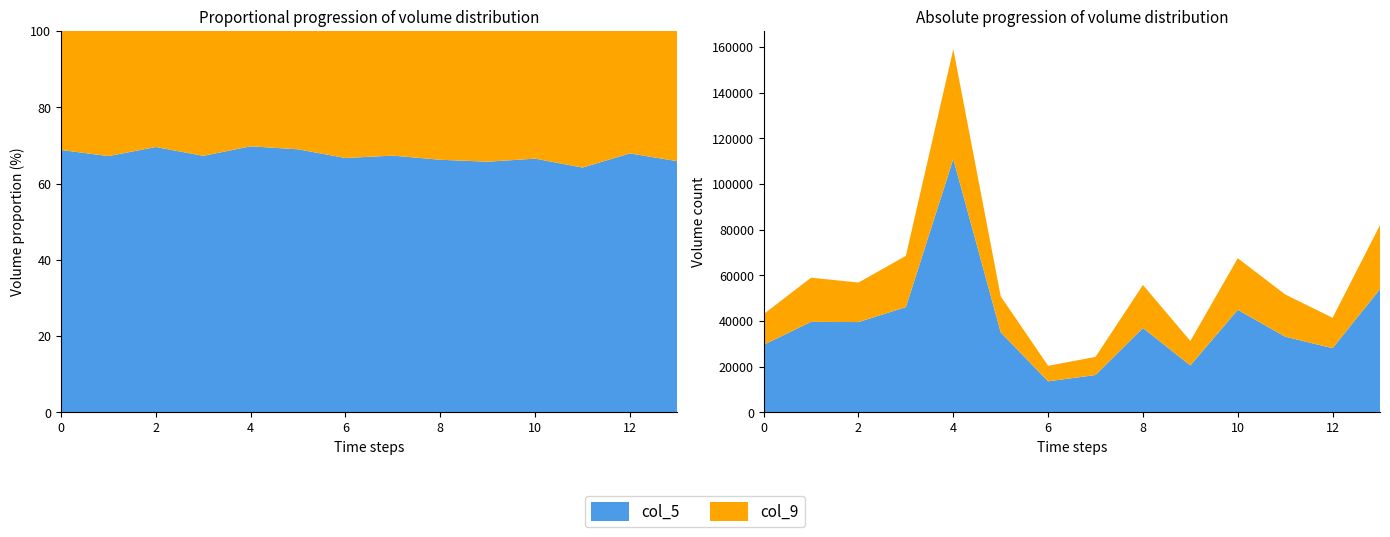

Reading left to right, list all the values displayed in this chart.

col_5: 1677628800000=29587.9	1677672000000=39627.4	1677715200000=39533.0	1677758400000=46090.6	1677801600000=110926.0	1677844800000=35042.7	1677888000000=13587.0	1677931200000=16352.1	1677974400000=36943.6	1678017600000=20539.7	1678060800000=44888.1	1678104000000=33136.2	1678147200000=28101.2	1678190400000=53981.3
col_9: 1677628800000=13422.5	1677672000000=19345.5	1677715200000=17289.2	1677758400000=22439.3	1677801600000=48088.4	1677844800000=15764.4	1677888000000=6783.4	1677931200000=7937.5	1677974400000=18835.2	1678017600000=10712.4	1678060800000=22586.7	1678104000000=18486.7	1678147200000=13284.6	1678190400000=27986.4